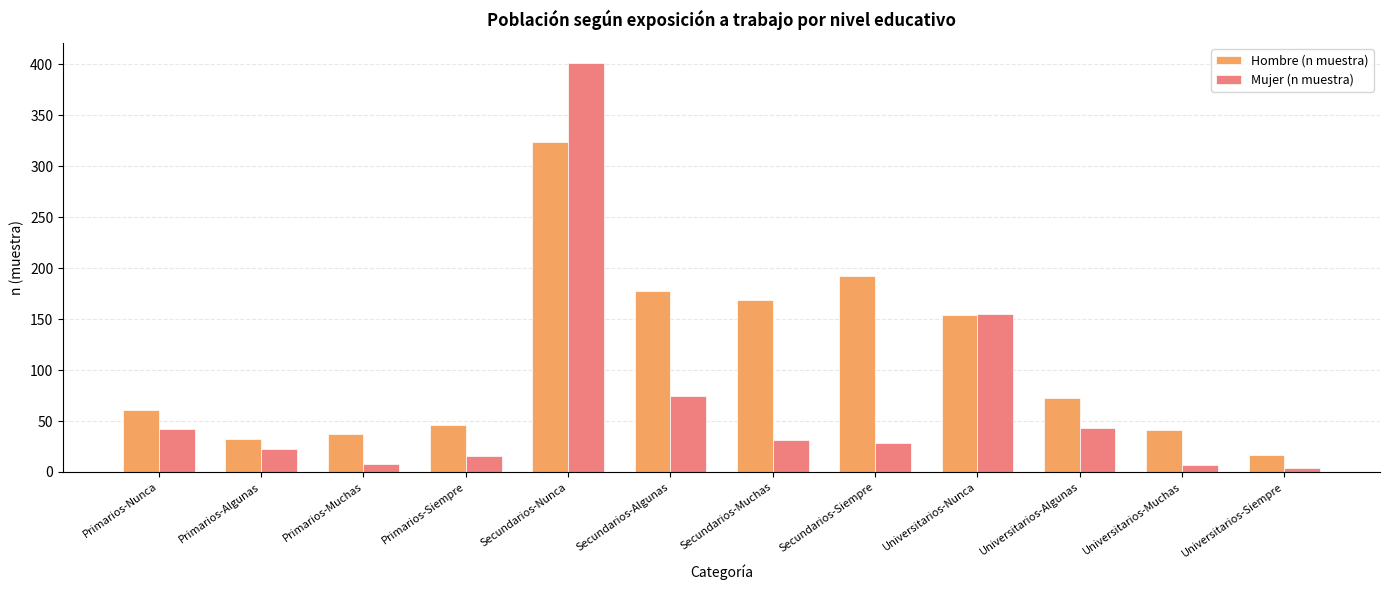

What is the sum of all Mujer (n muestra) values?

833